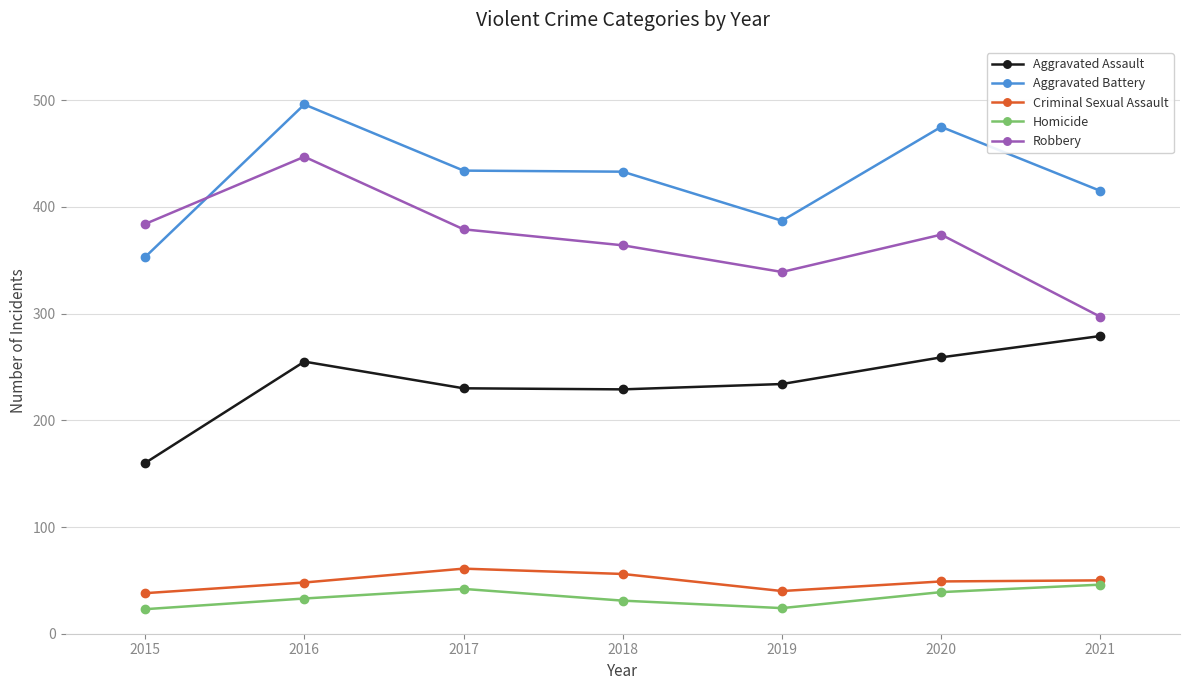

List the series in order of their peak value, highest first.

Aggravated Battery, Robbery, Aggravated Assault, Criminal Sexual Assault, Homicide